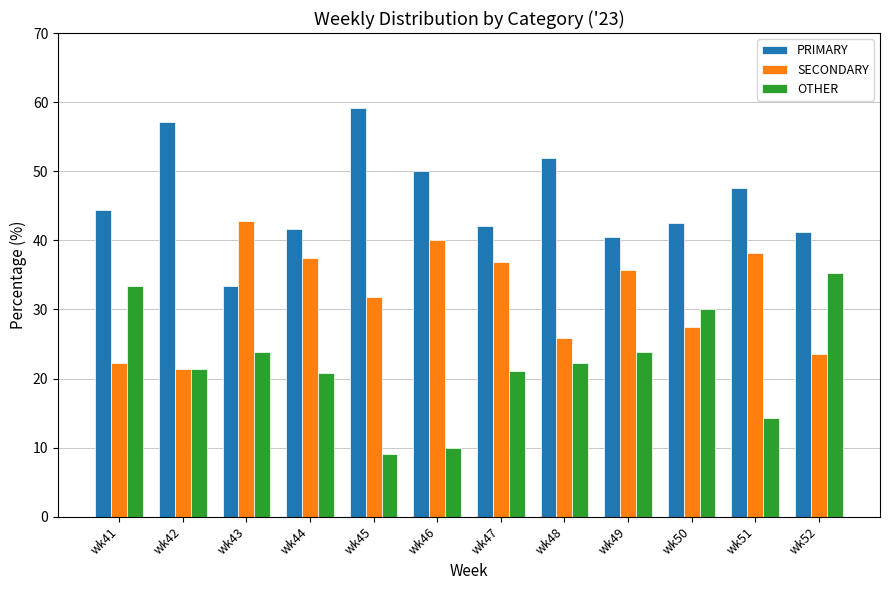

Are the bars grouped side by side (vs. stacked)?

Yes